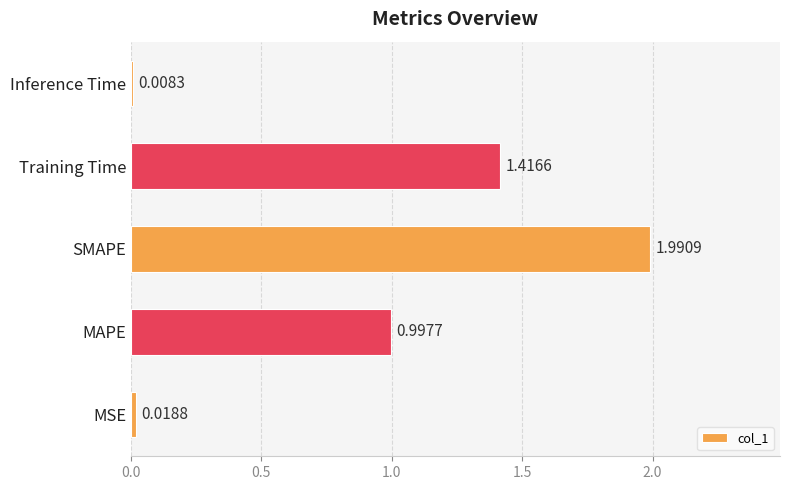

How many bars are there in total?

5